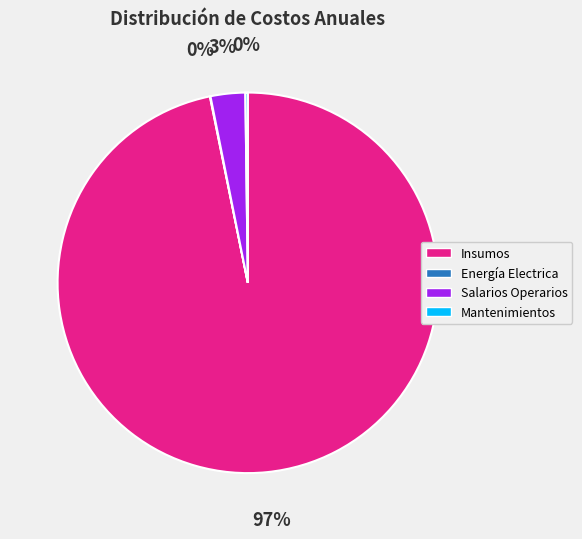

True or false: Insumos accounts for 86% of the total.

False